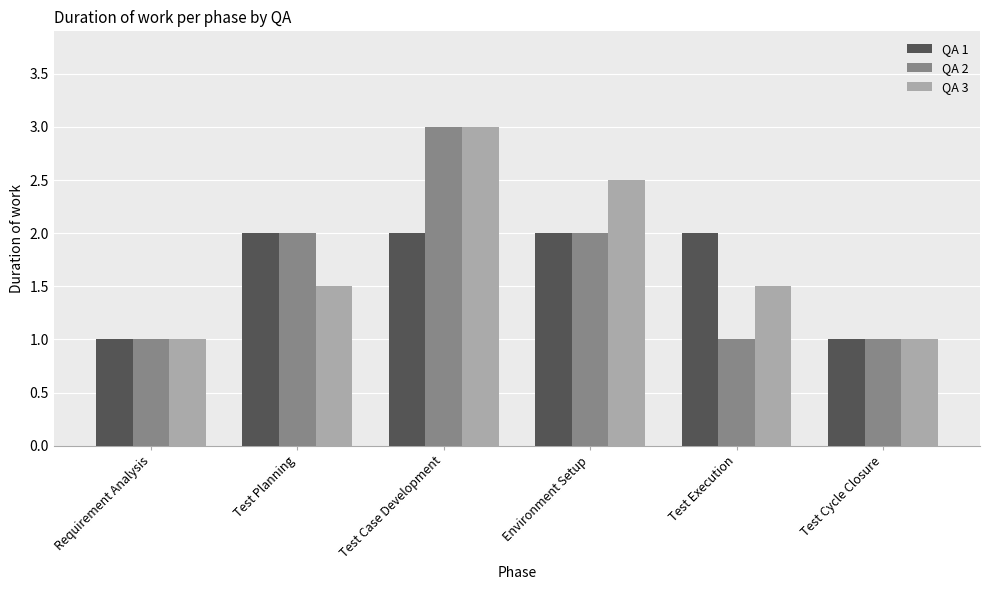

What is the total value across all series at Test Planning?

5.5